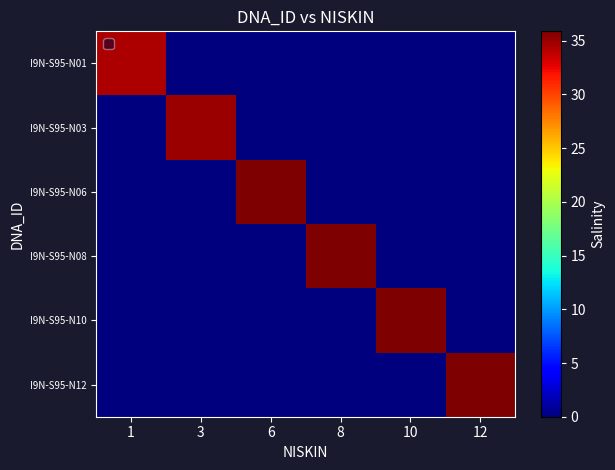

What is the maximum value for I9N-S95-N01?

34.4